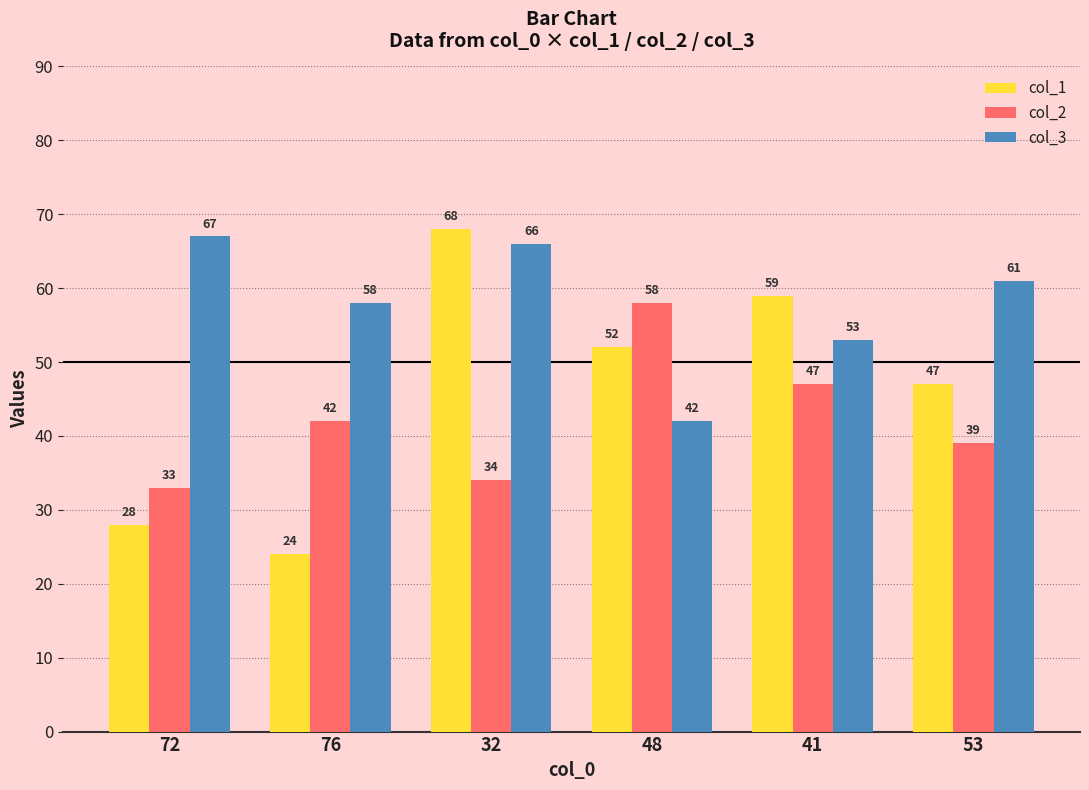

Where does the col_1 series first go above 52?

32